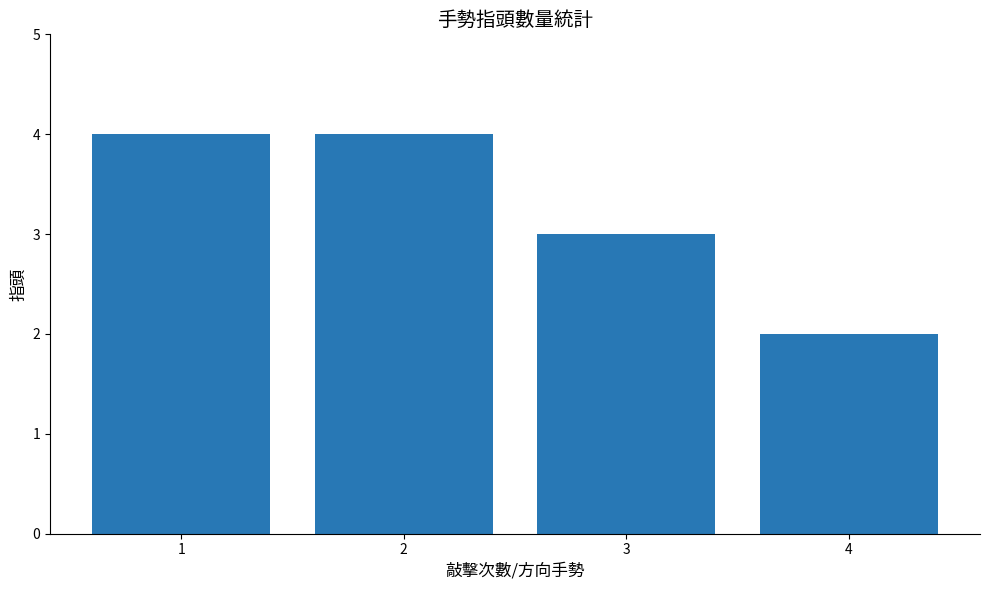

At which label is the value closest to 3?

3